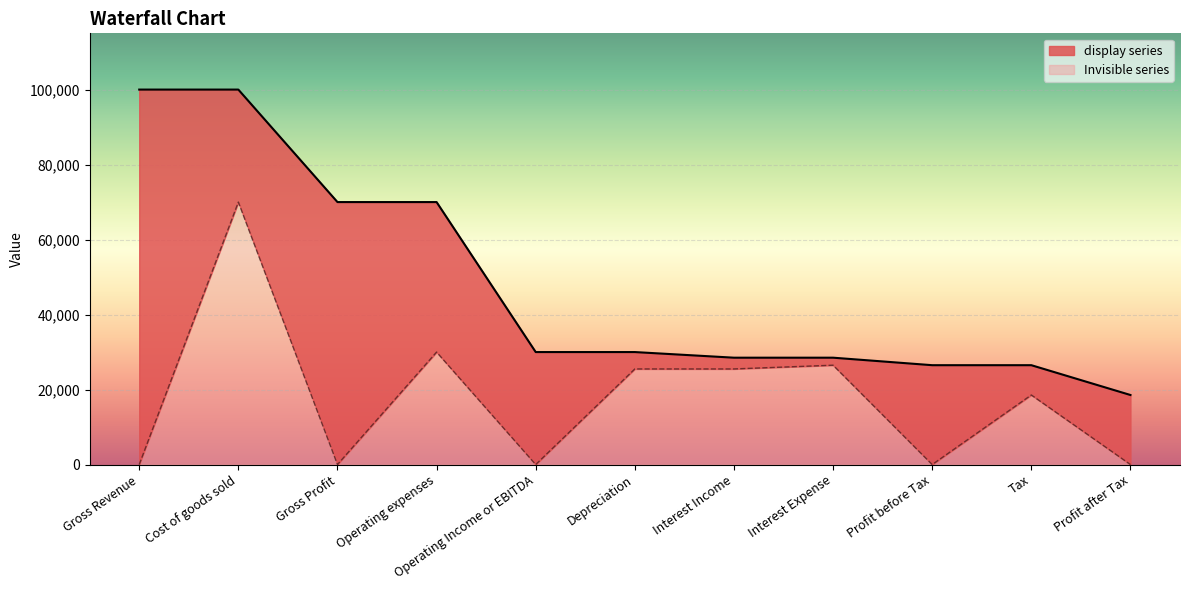

Reading left to right, extract all data points from this chart.

Gross Revenue=0	Cost of goods sold=70000	Gross Profit=0	Operating expenses=30000	Operating Income or EBITDA=0	Depreciation=25500	Interest Income=25500	Interest Expense=26500	Profit before Tax=0	Tax=18550	Profit after Tax=0